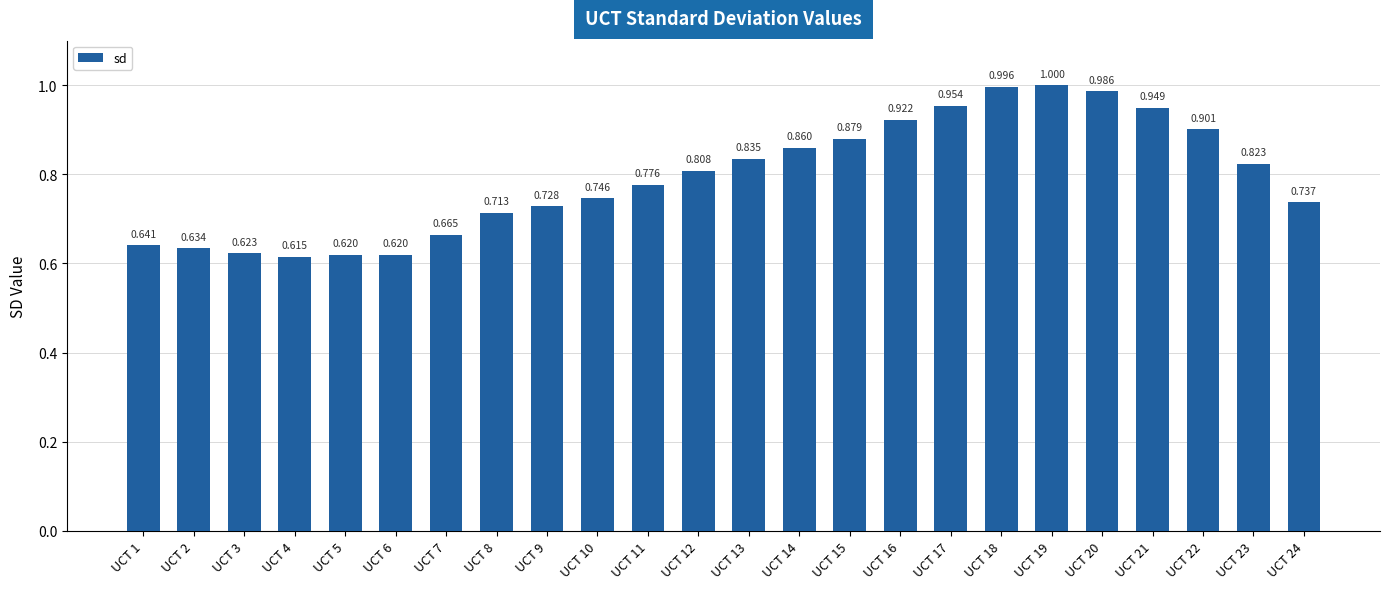

What is the difference between the values at UCT 3 and UCT 21?

0.3